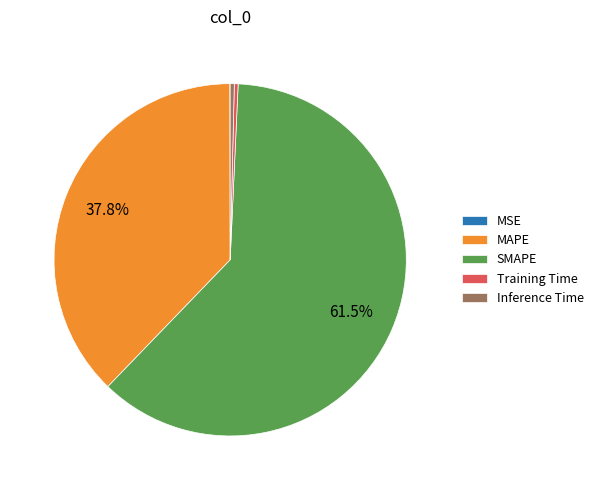

Which has a higher value, MAPE or Training Time?

MAPE